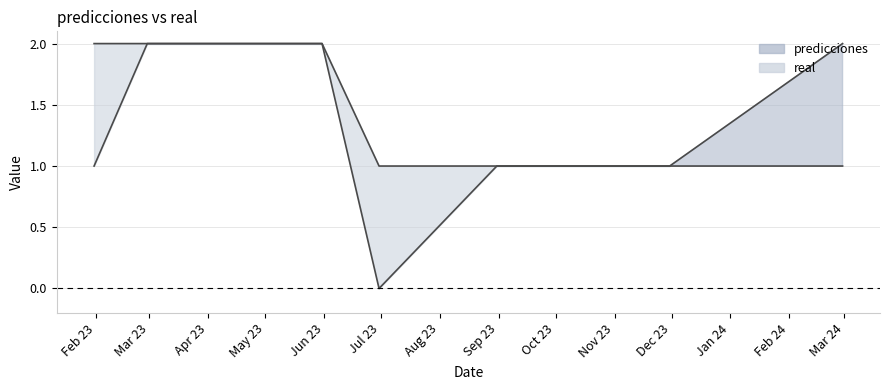

What is the value of the real point at the 6th from the left?

1